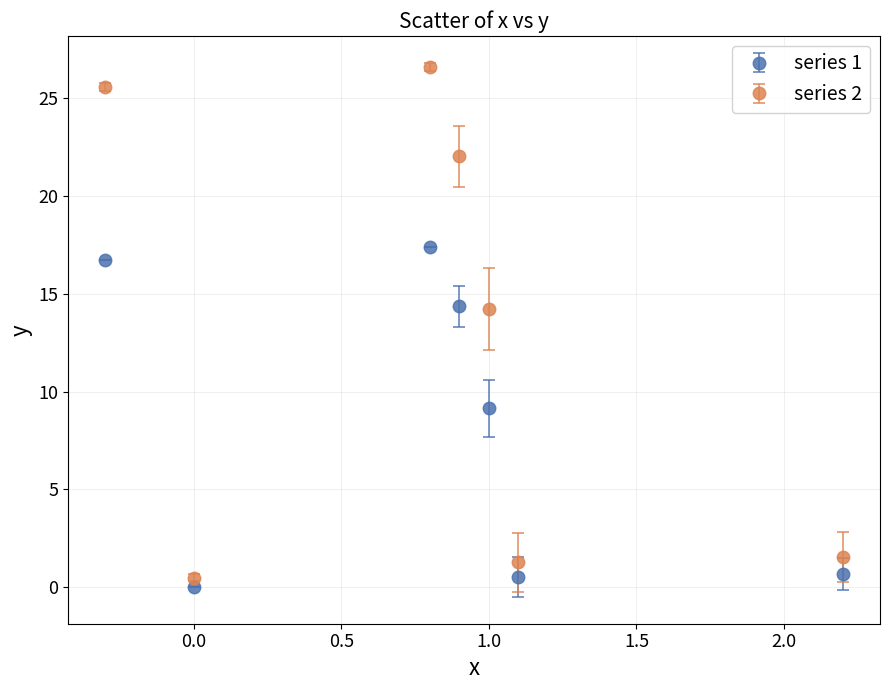

At how many categories does at least one series exceed 21?

3